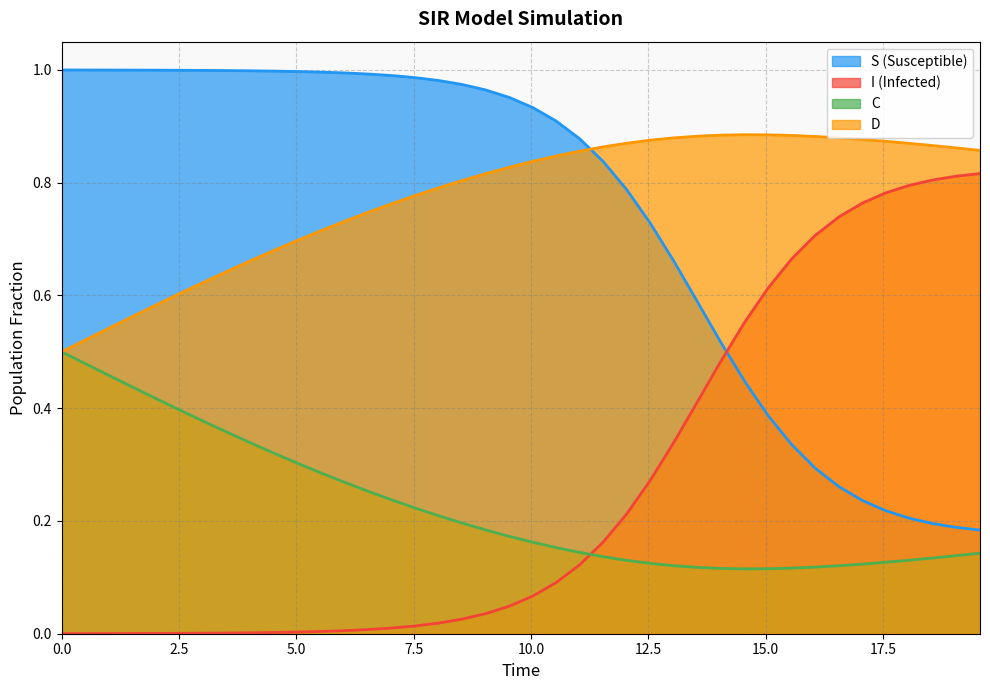

True or false: S (Susceptible) and C intersect in this chart.

False